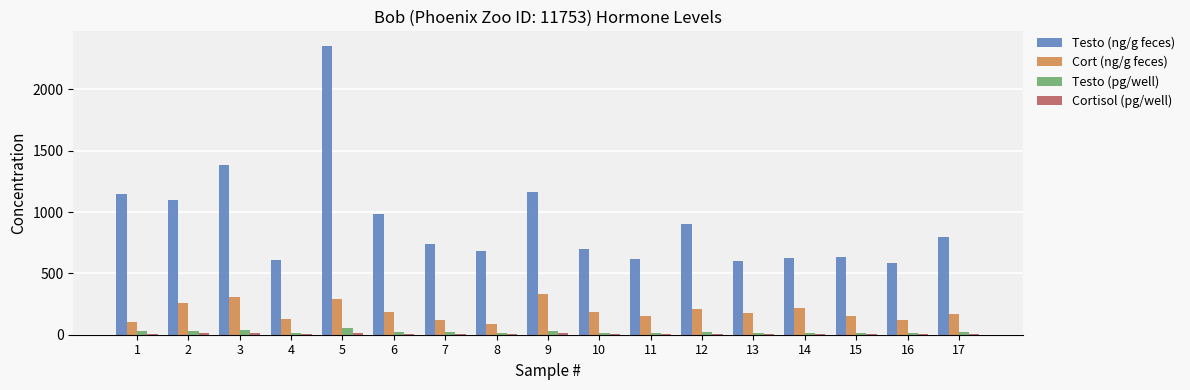

Between 5 and 10, which series saw the biggest shift?

Testo (ng/g feces)